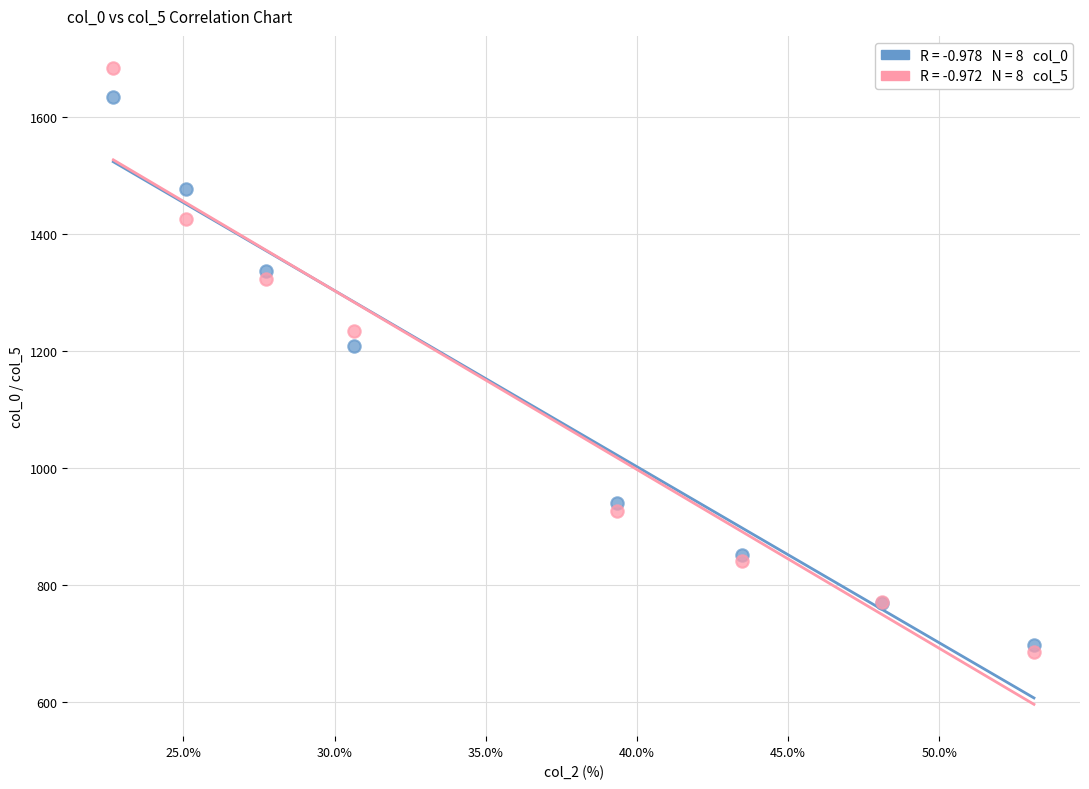

Across all series, what Y value is closest to 1184?

1209.0